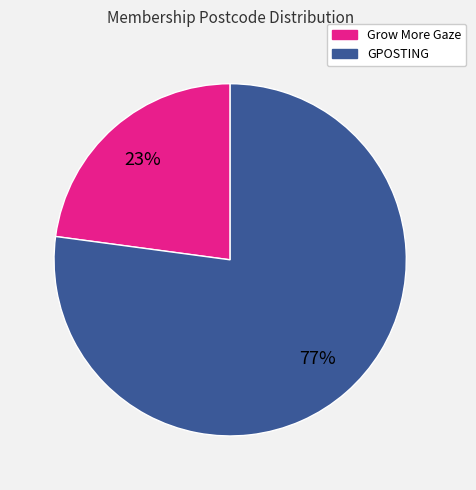

To the nearest percent, what portion does Grow More Gaze represent?

23%